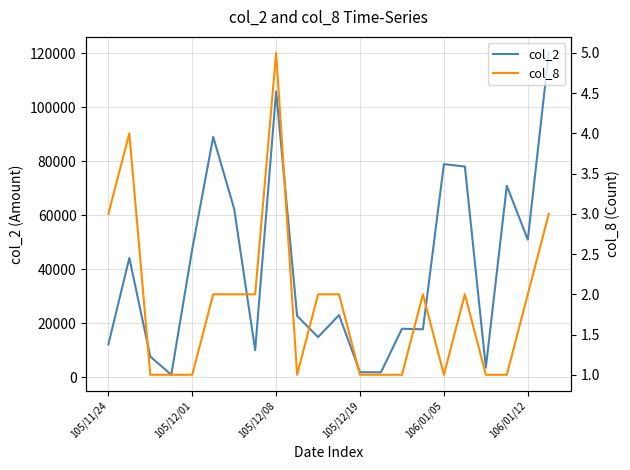

Which series has the widest spread of values?

col_2